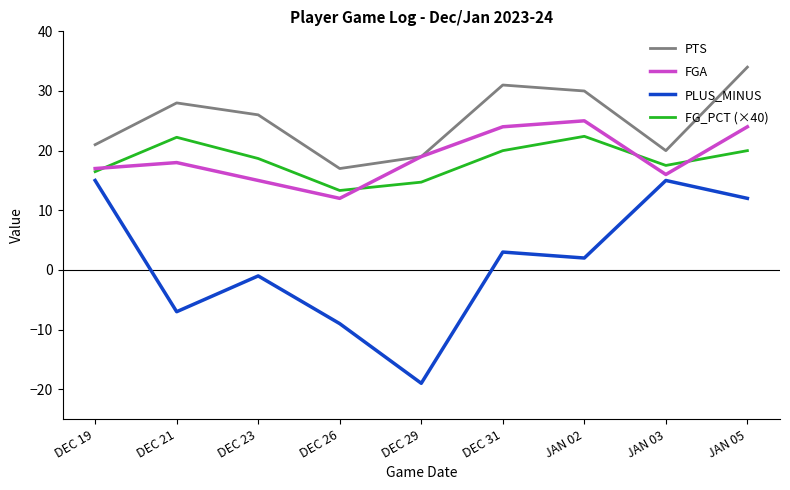

True or false: PLUS_MINUS and FG_PCT (×40) intersect in this chart.

False